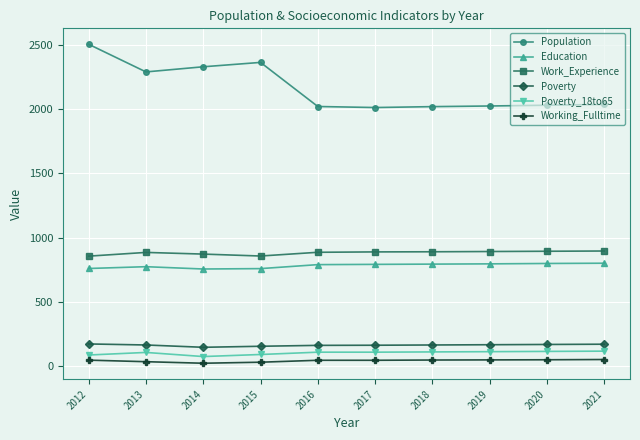

Which series changed the most between 2015 and 2020?

Population